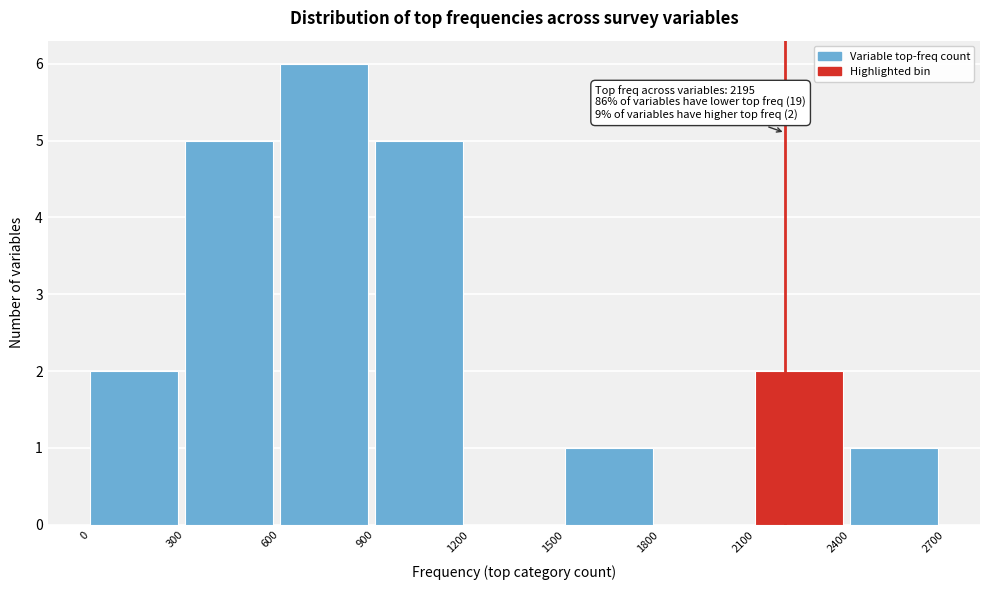

Which range on the x-axis has the tallest bar?

600 to 900